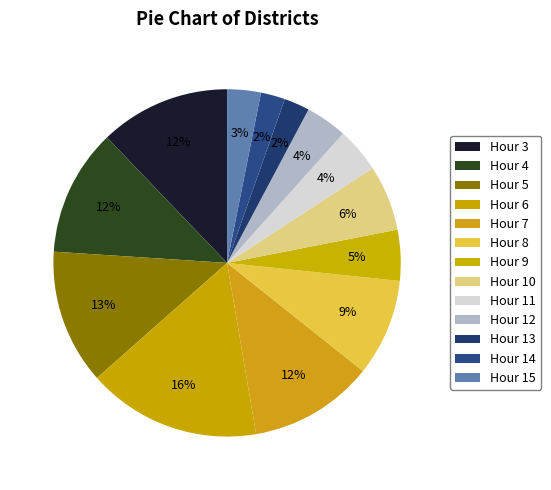

To the nearest percent, what portion does Hour 3 represent?

12%